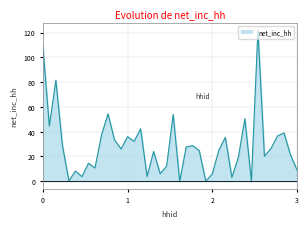

What is the difference between the maximum and minimum values?

121.9